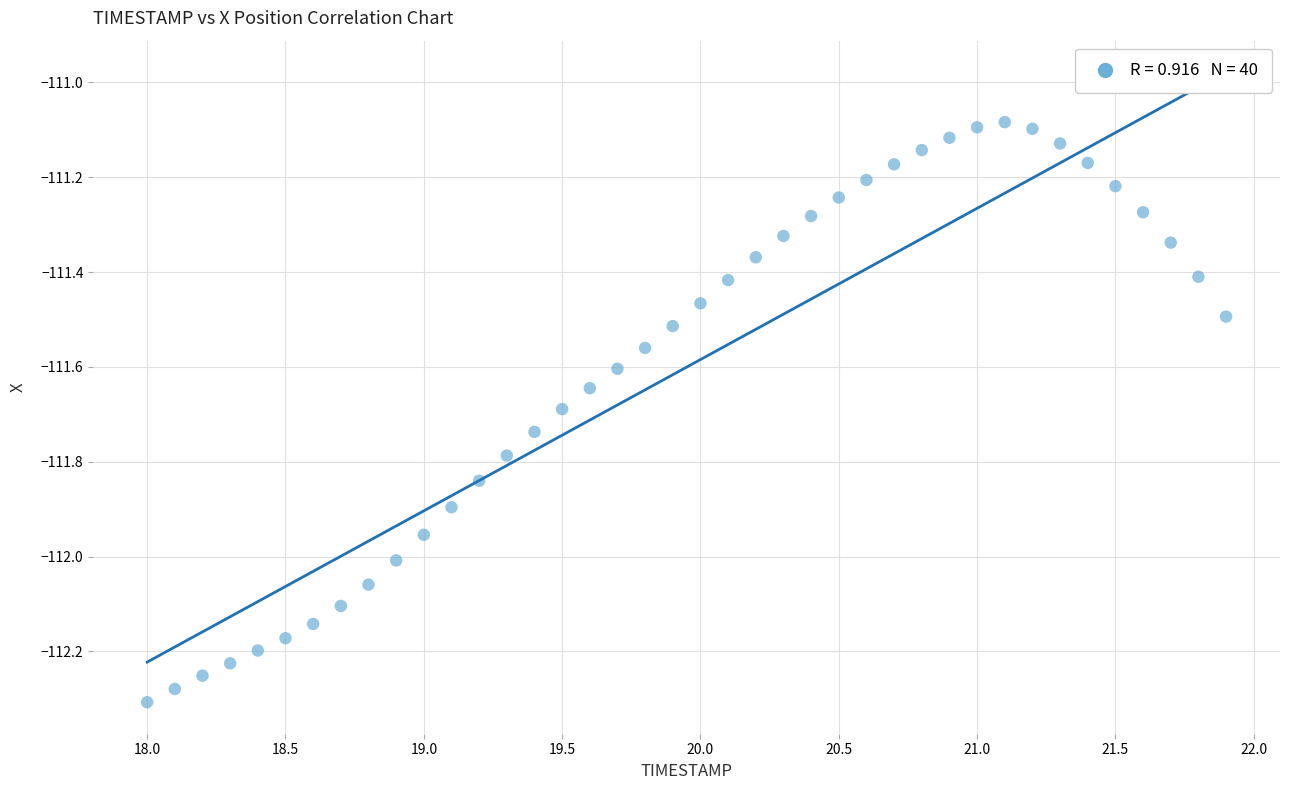

What is the range of X values (max minus min)?

3.9